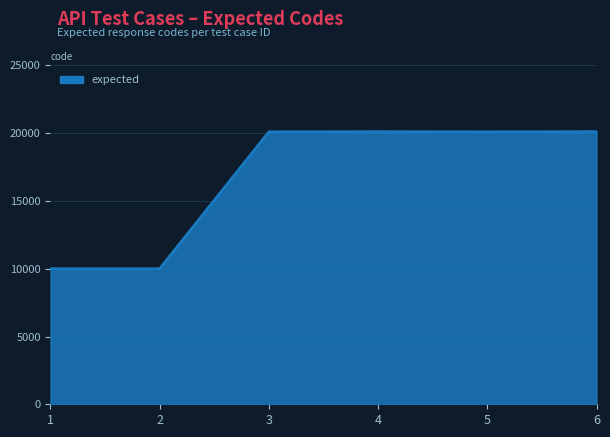

Is it true that the value at 3 is 20104?

True